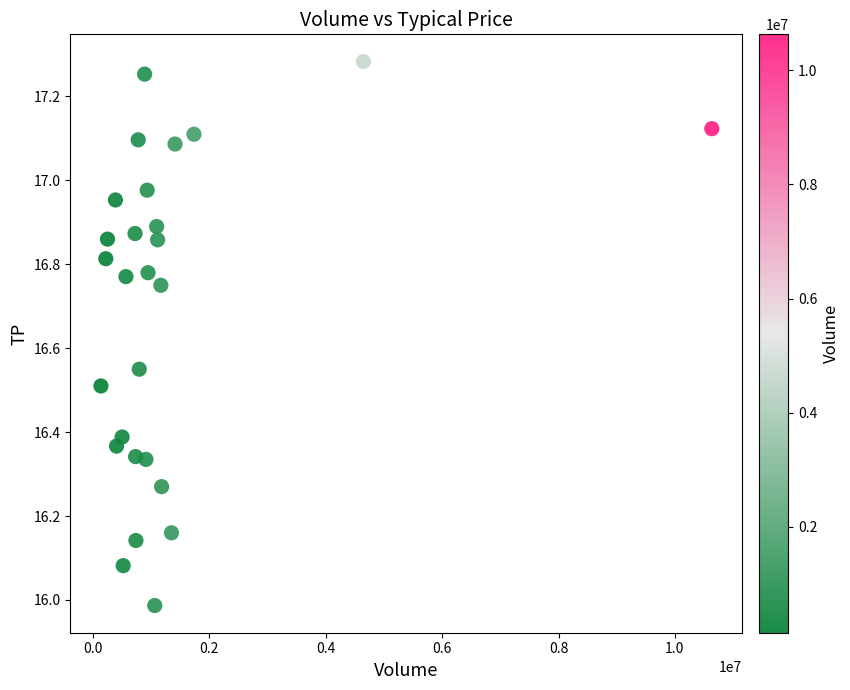

What is the range of X values (max minus min)?

10495969.0